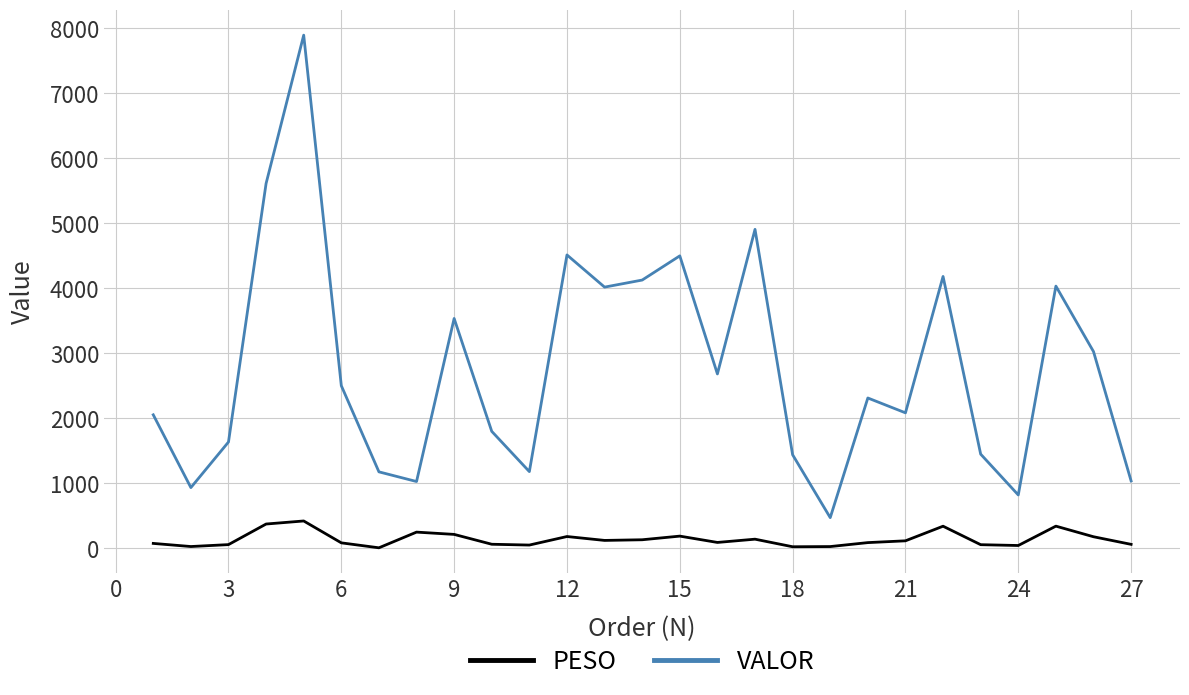

How many lines are shown in the chart?

2